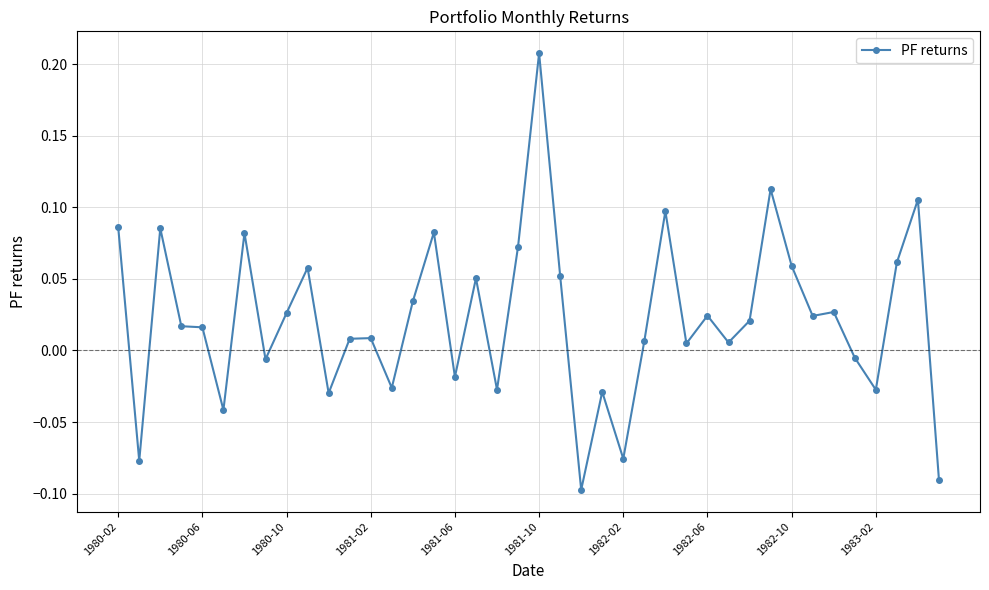

What is the difference between the maximum and second lowest values?

0.3